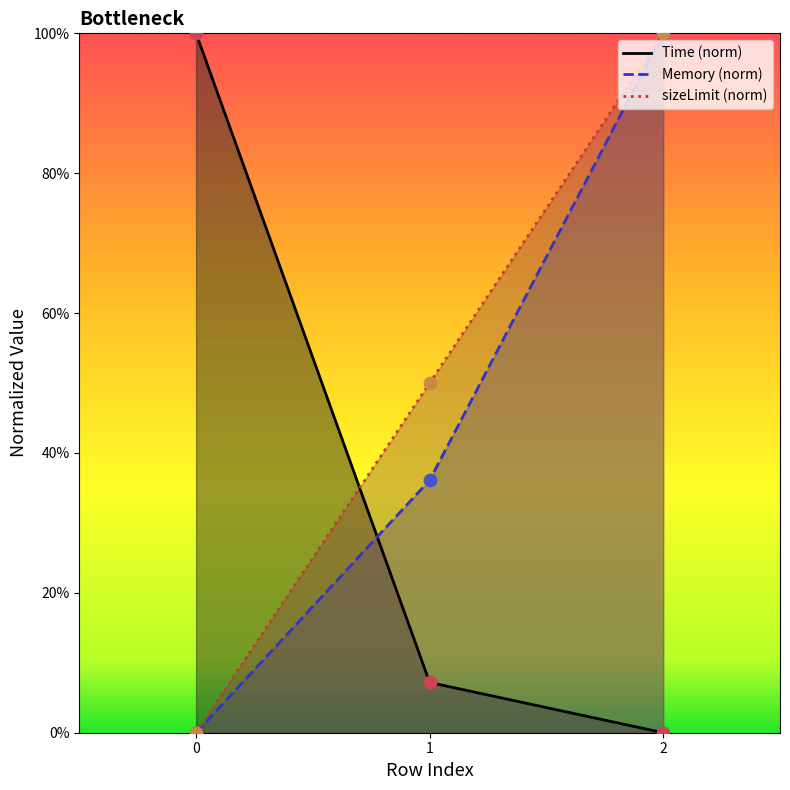

At how many categories does at least one series exceed 0?

3